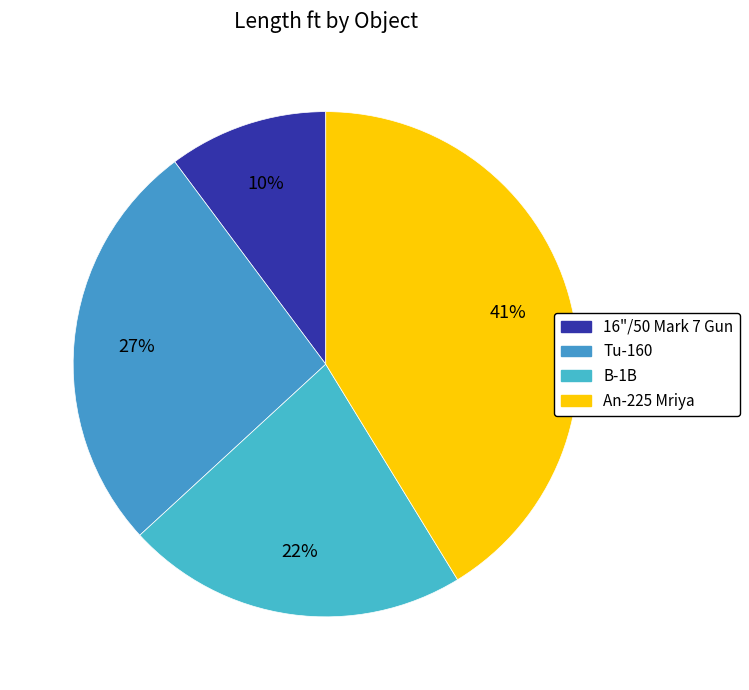

To the nearest percent, what is the average slice percentage?

25%